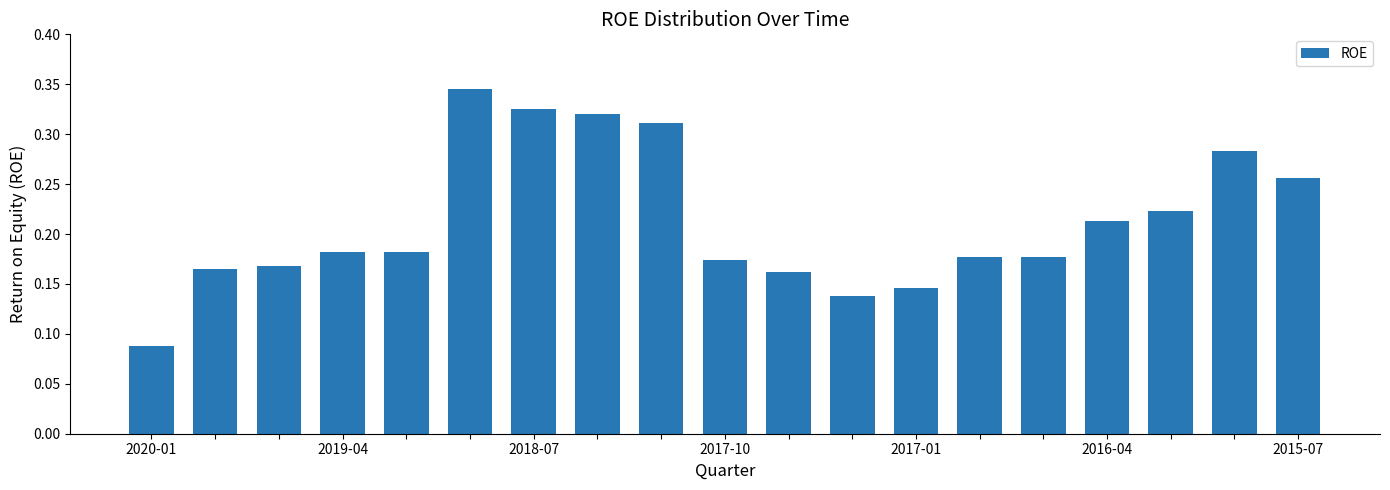

Are the bars grouped side by side (vs. stacked)?

No